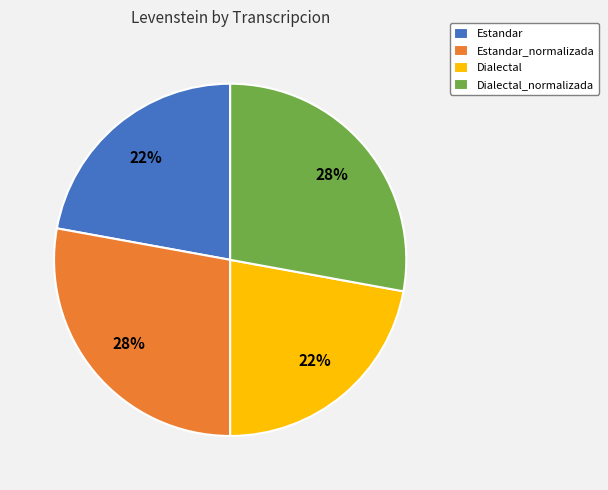

Is there any slice that represents more than half of the pie?

No